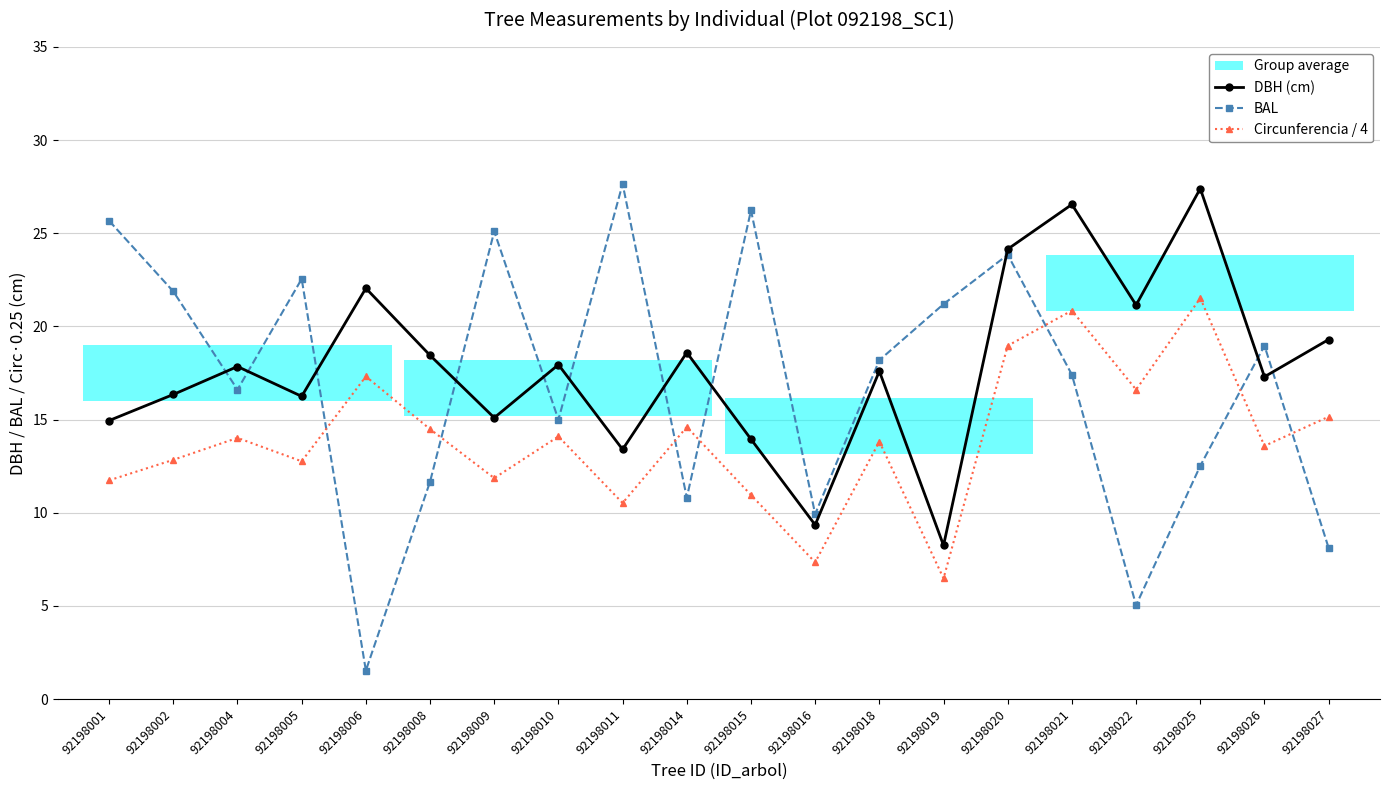

List the series in order of their overall mean, lowest first.

Circunferencia / 4, BAL, DBH (cm)